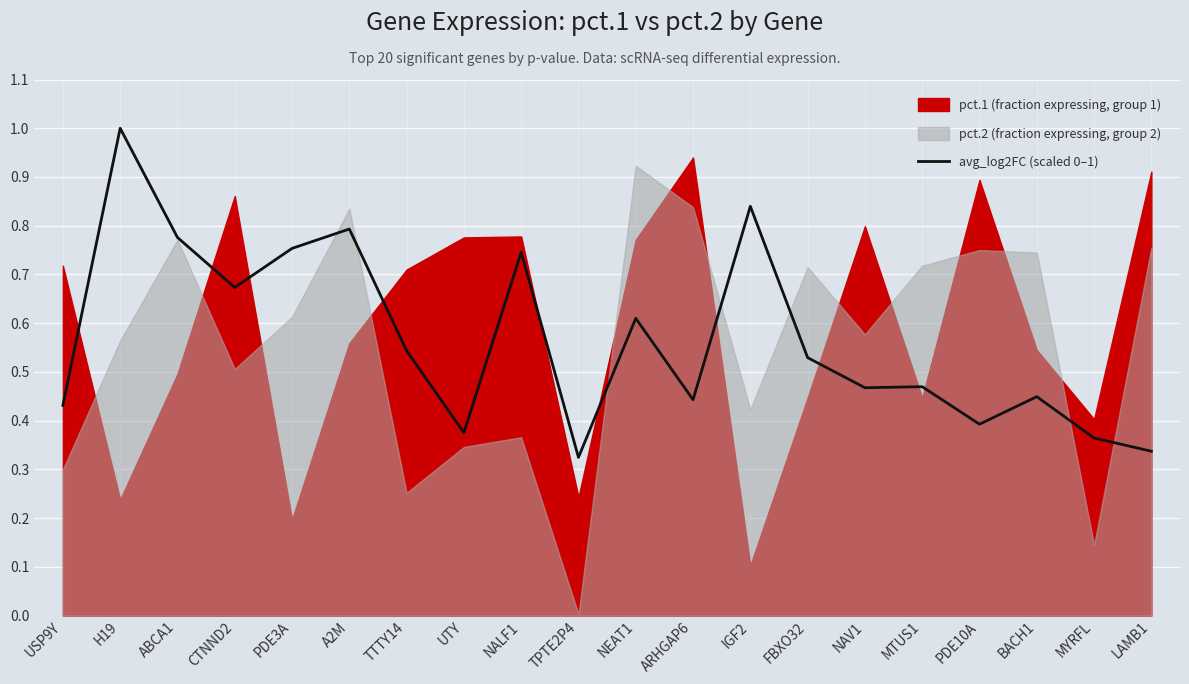

Which has a higher value, NALF1 or TPTE2P4?

NALF1